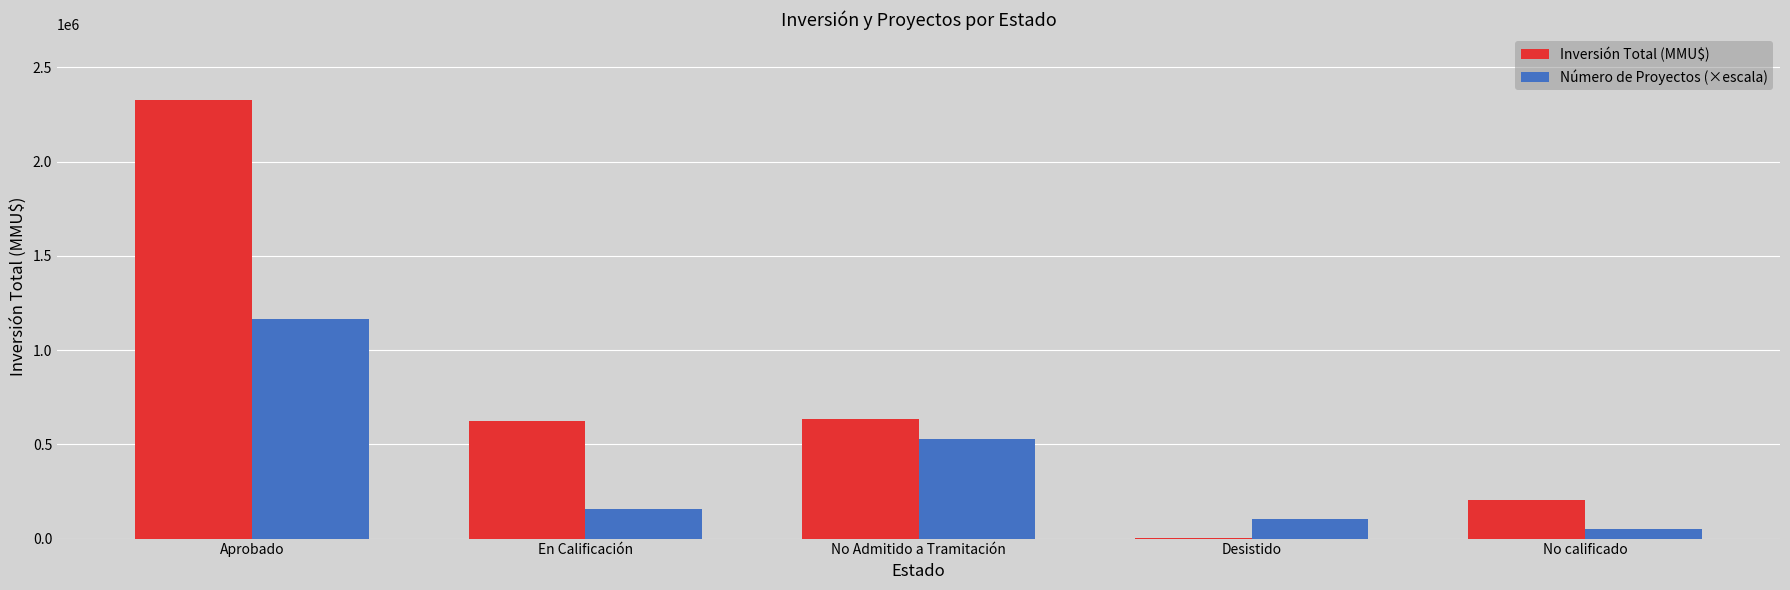

How many data points does each series have?

5